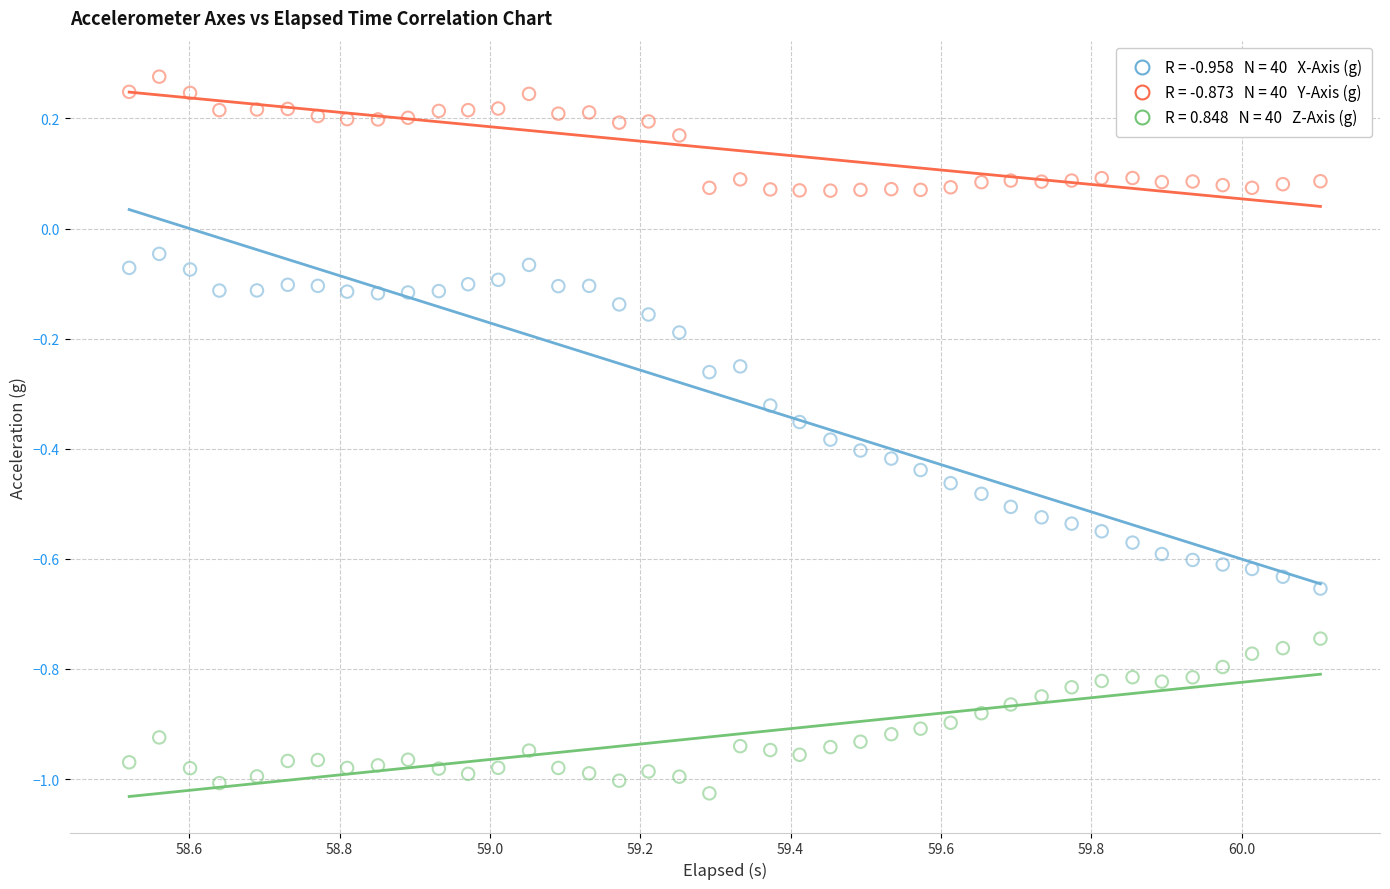

Across all data points, what is the range of Y values (max minus min)?

1.3